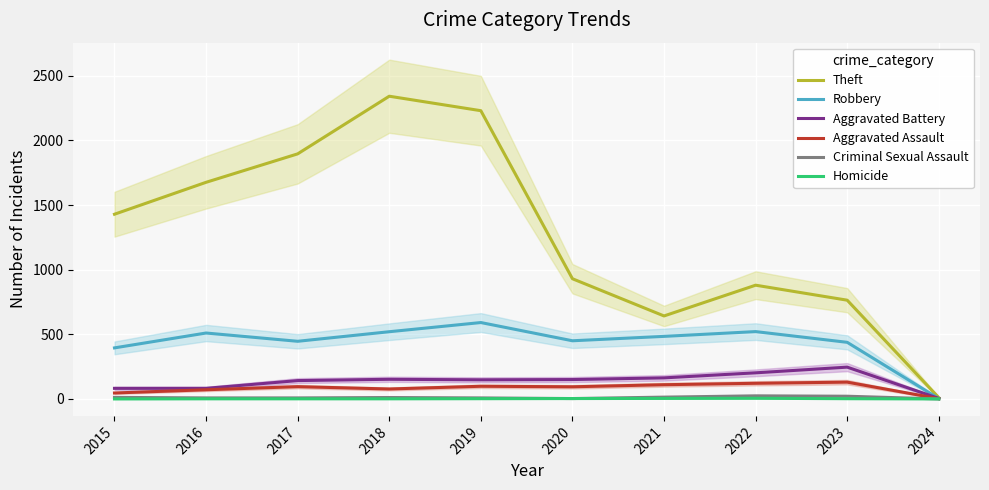

Which series has the largest total across all categories?

Theft